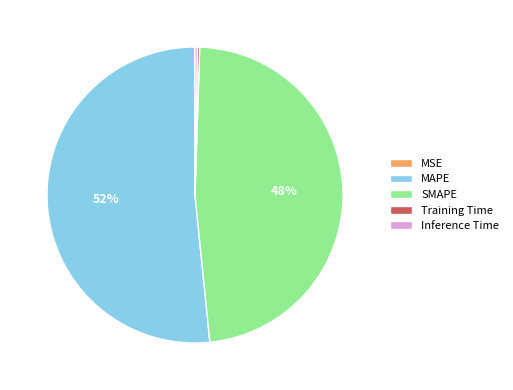

Between MAPE and SMAPE, which is larger?

MAPE